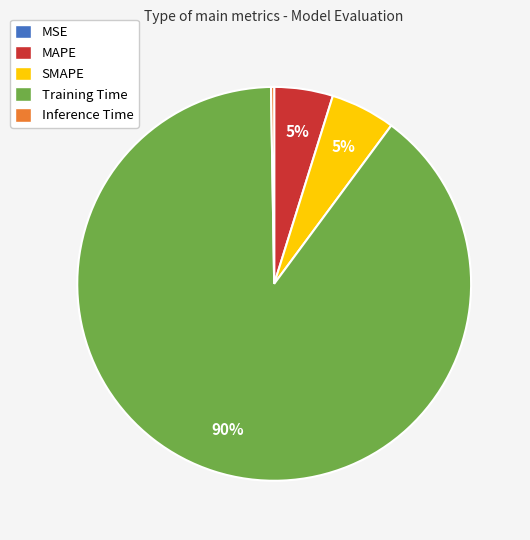

True or false: SMAPE accounts for 5% of the total.

True